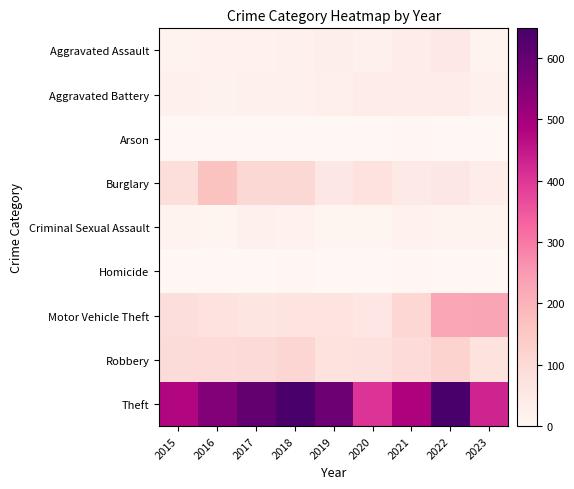

What is the difference between the highest and lowest values at 2015?

477